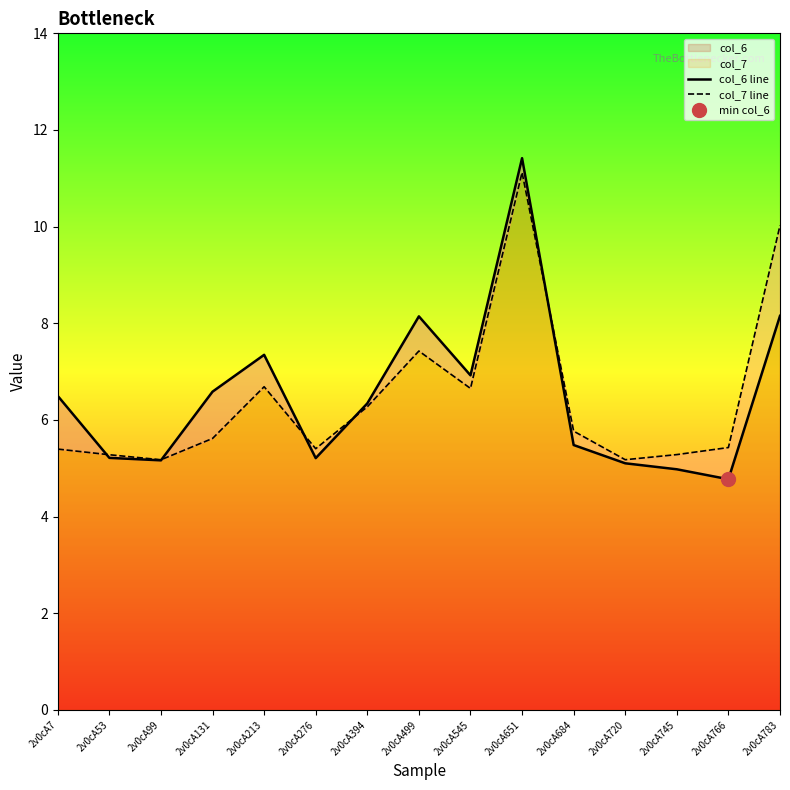

How many lines are shown in the chart?

2